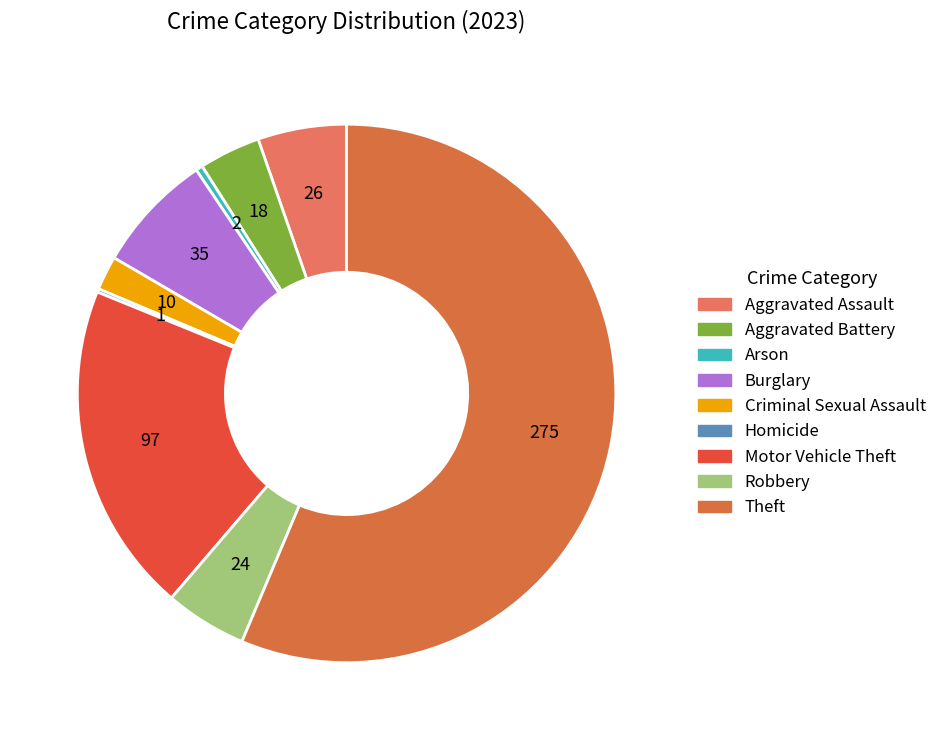

Is the sum of Criminal Sexual Assault and Burglary greater than half?

No